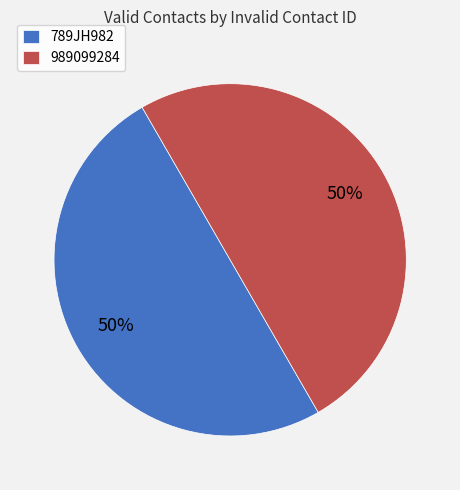

To the nearest percent, what is the combined percentage of 789JH982 and 989099284?

100%